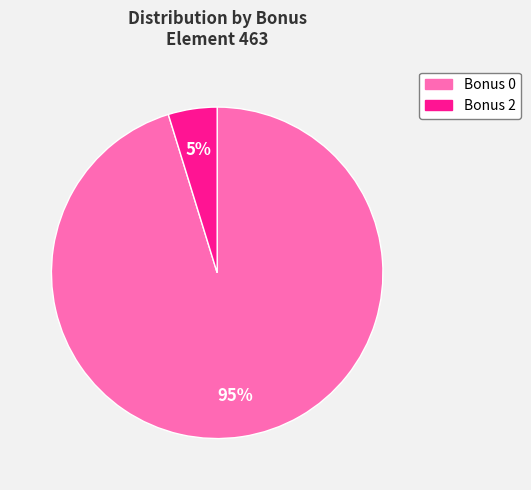

What is the largest slice in the pie chart?

Bonus 0